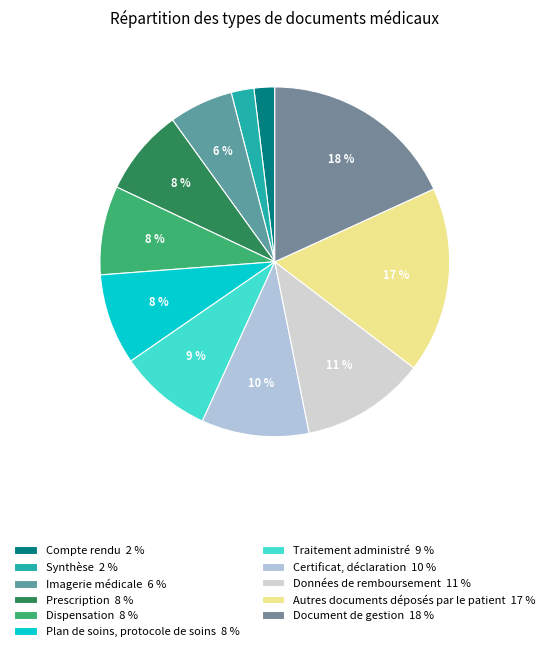

Which slice is the largest?

Document de gestion